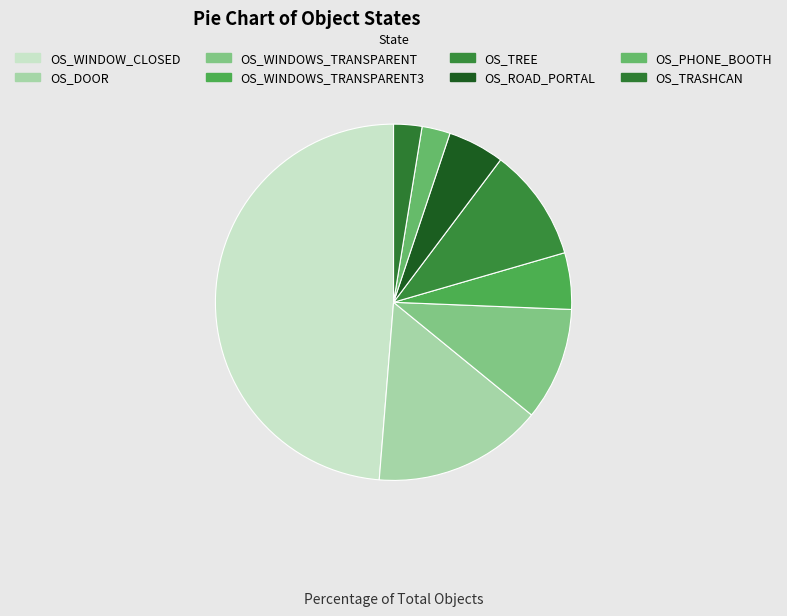

Which has a higher value, OS_TREE or OS_WINDOWS_TRANSPARENT?

OS_TREE